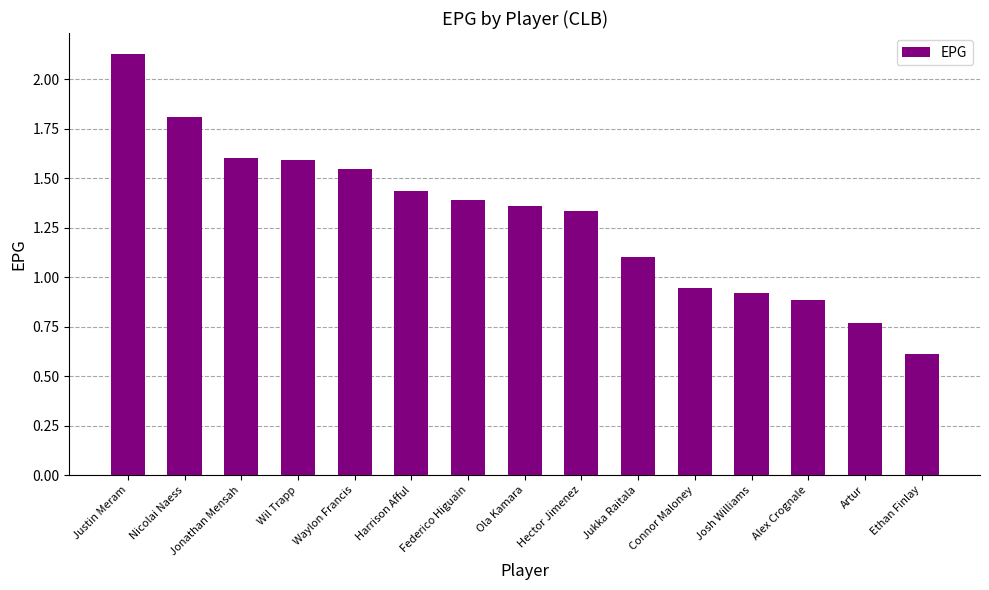

At which label does the data first exceed 1?

Justin Meram